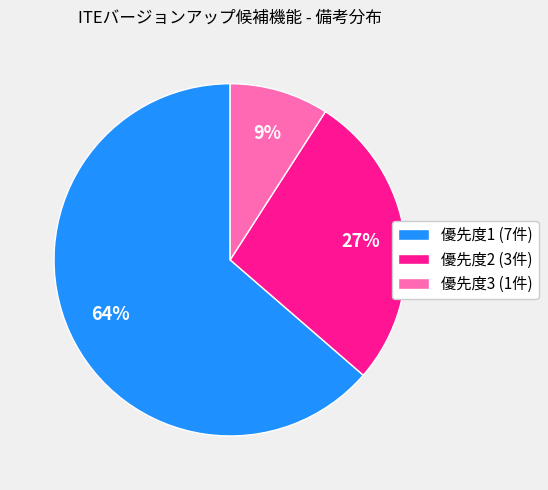

Does 優先度1 (7件) represent more than half of the total?

Yes